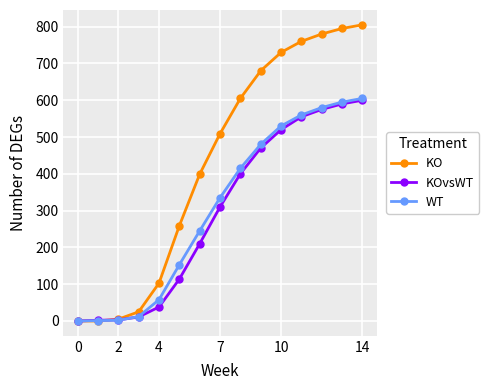

What is the average value of the KOvsWT series?

293